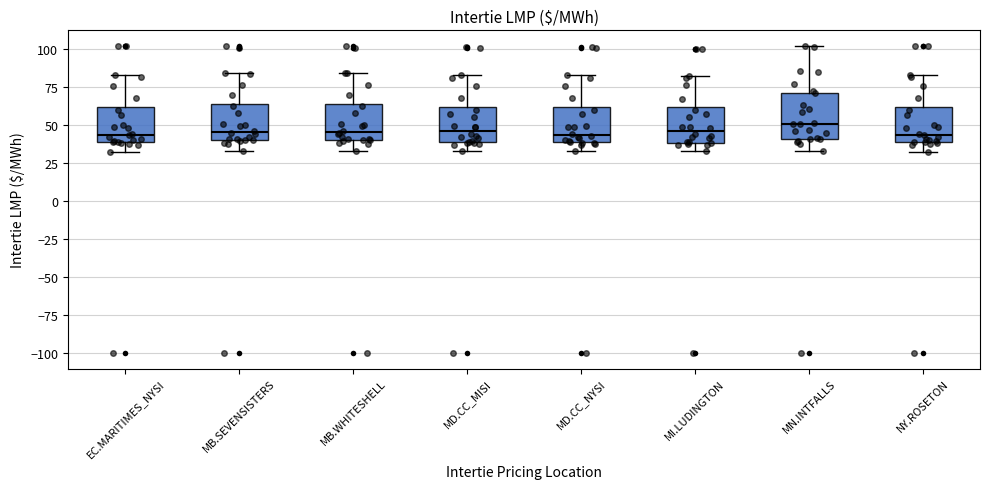

Reading left to right, transcribe this box plot: for each box, give where its median line is, the range the box spans, and where its two whiskers end, as read against the y-axis. The values are not printed on the chart, so give them approximately, as read against the axis.

EC.MARITIMES_NYSI: median 45, box 40 to 60, whiskers 30 to 85
MB.SEVENSISTERS: median 45, box 40 to 65, whiskers 35 to 85
MB.WHITESHELL: median 45, box 40 to 65, whiskers 35 to 85
MD.CC_MISI: median 45, box 40 to 60, whiskers 35 to 85
MD.CC_NYSI: median 45, box 40 to 60, whiskers 35 to 85
MI.LUDINGTON: median 45, box 40 to 60, whiskers 35 to 80
MN.INTFALLS: median 50, box 40 to 70, whiskers 35 to 100
NY.ROSETON: median 45, box 40 to 60, whiskers 30 to 85